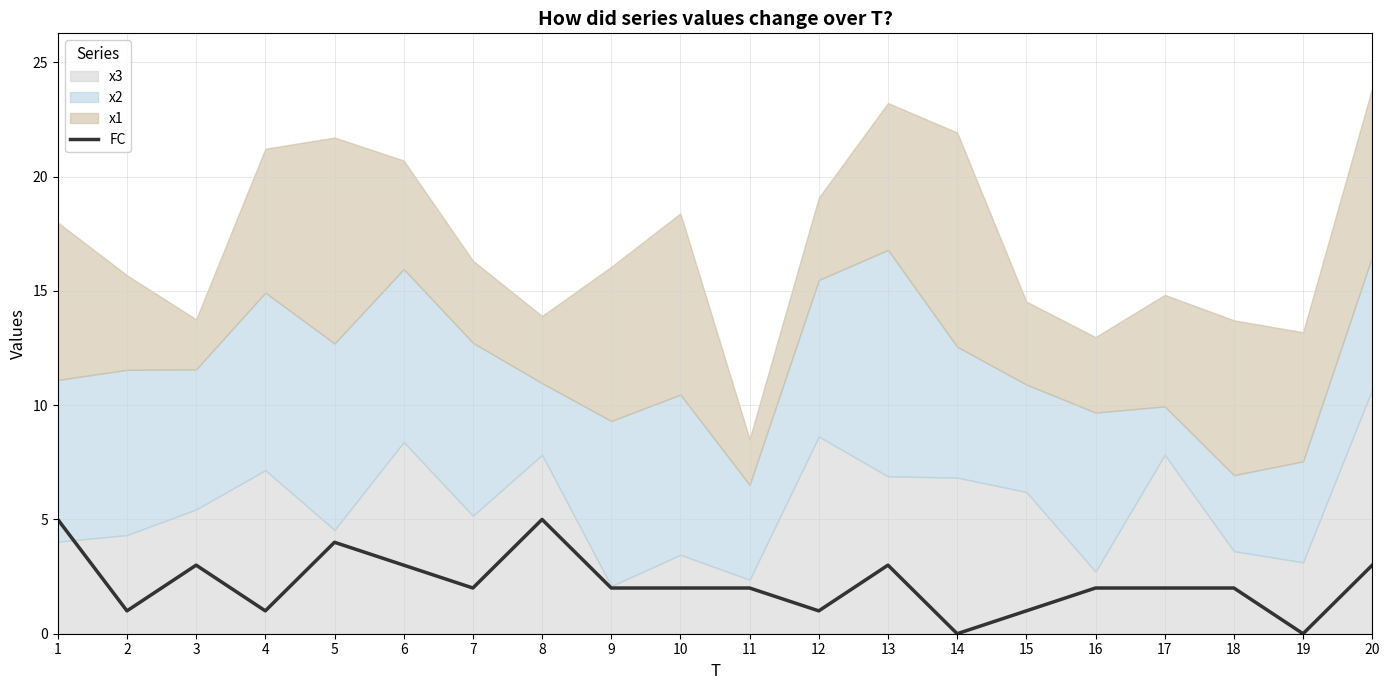

True or false: the data has more than 0 interior local peaks.

True